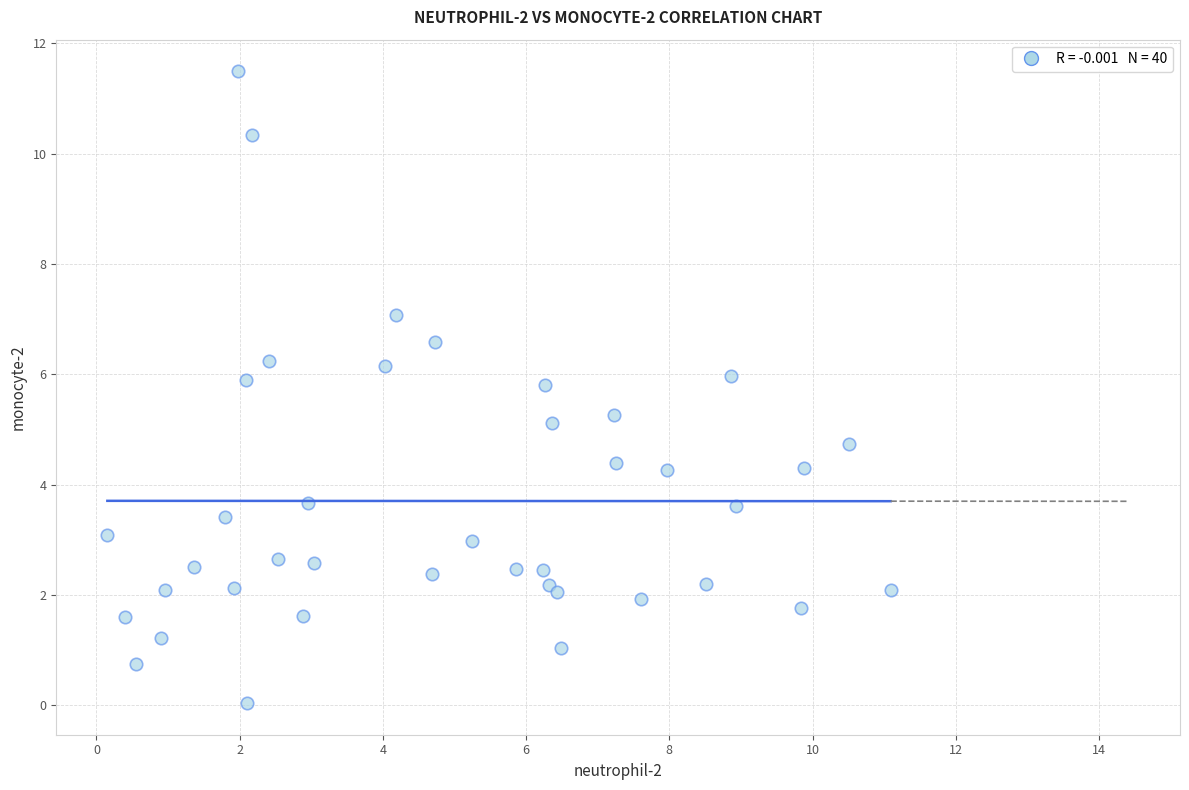

What is the range of X values (max minus min)?

10.9